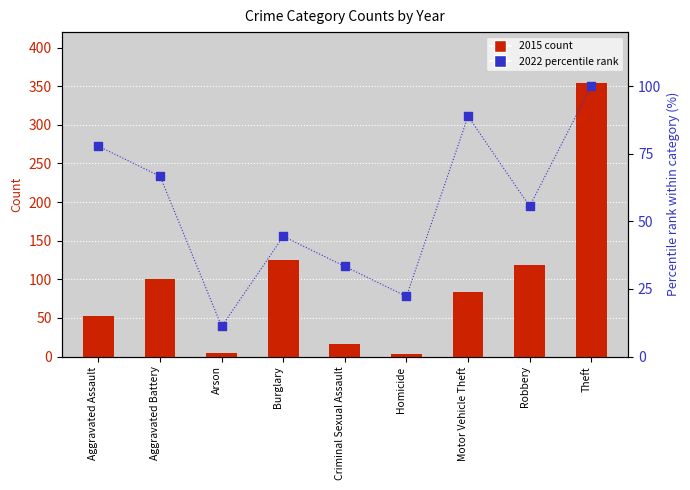

What is the total value across all series at Motor Vehicle Theft?

171.9